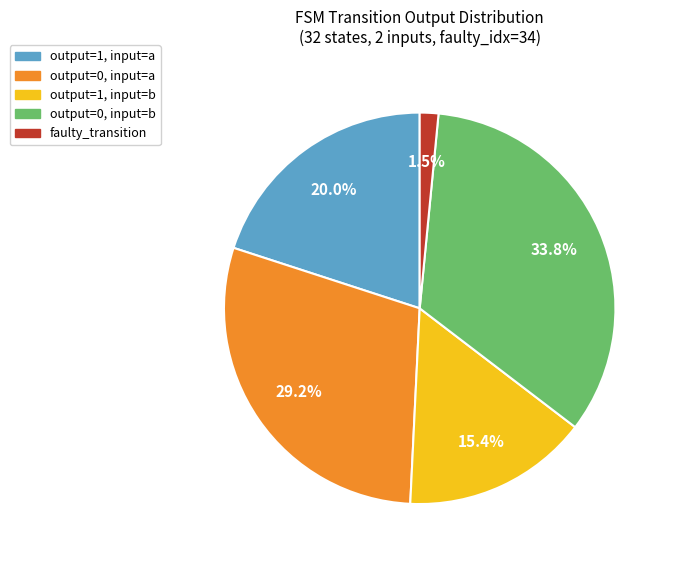

Is there any slice that represents more than half of the pie?

No